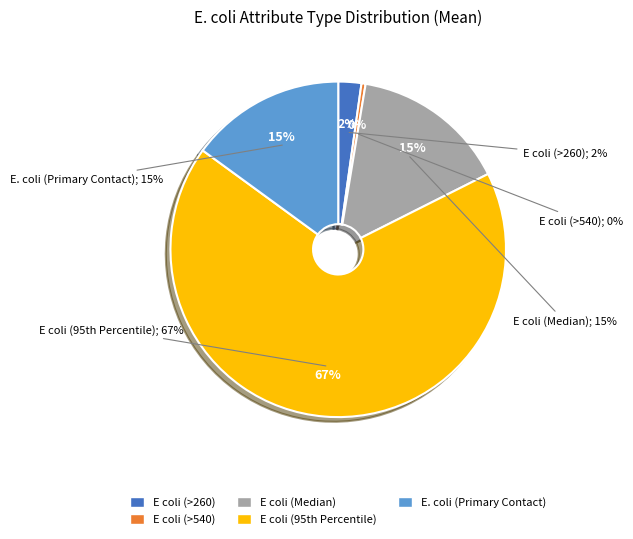

Which series has the largest range (max minus min)?

E coli (95th Percentile)